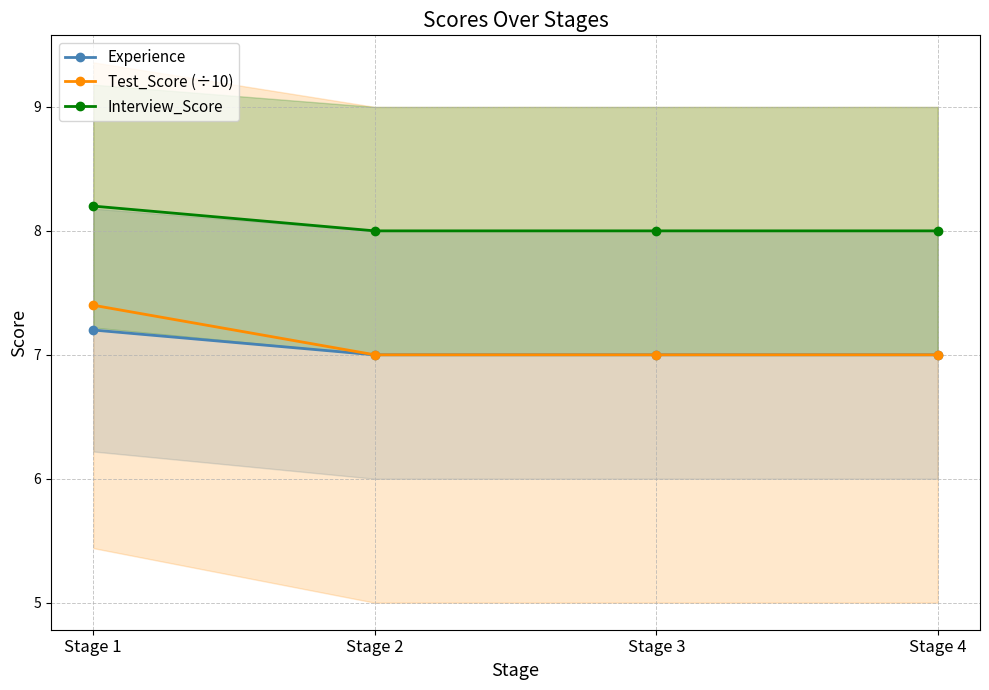

Which series has the largest total across all categories?

Interview_Score